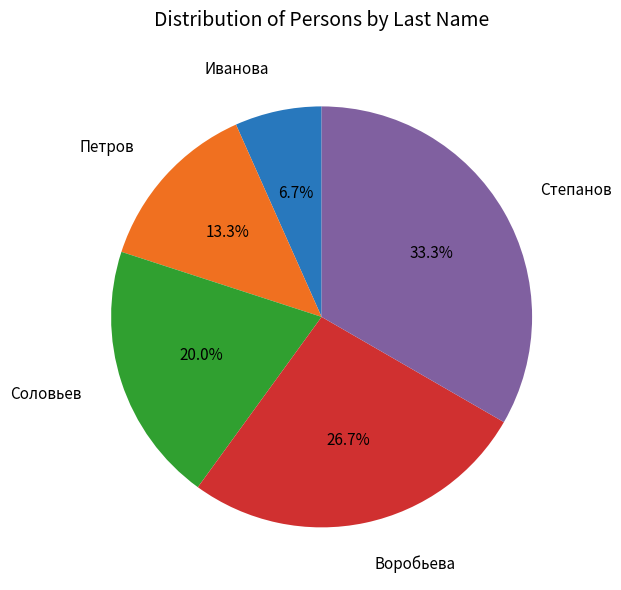

Which category has the smallest portion of the pie?

Иванова